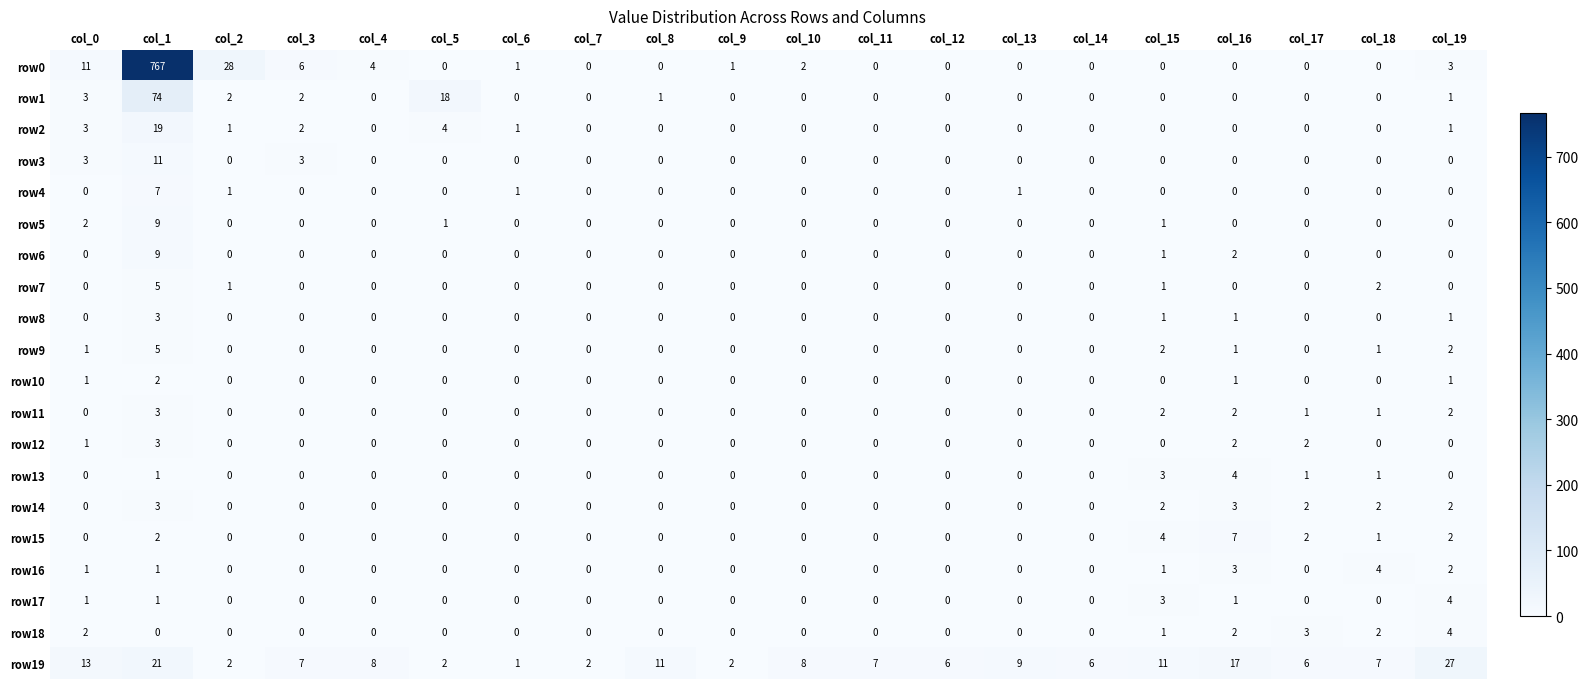

The row9 series shows 1 at col_19. True or false?

False